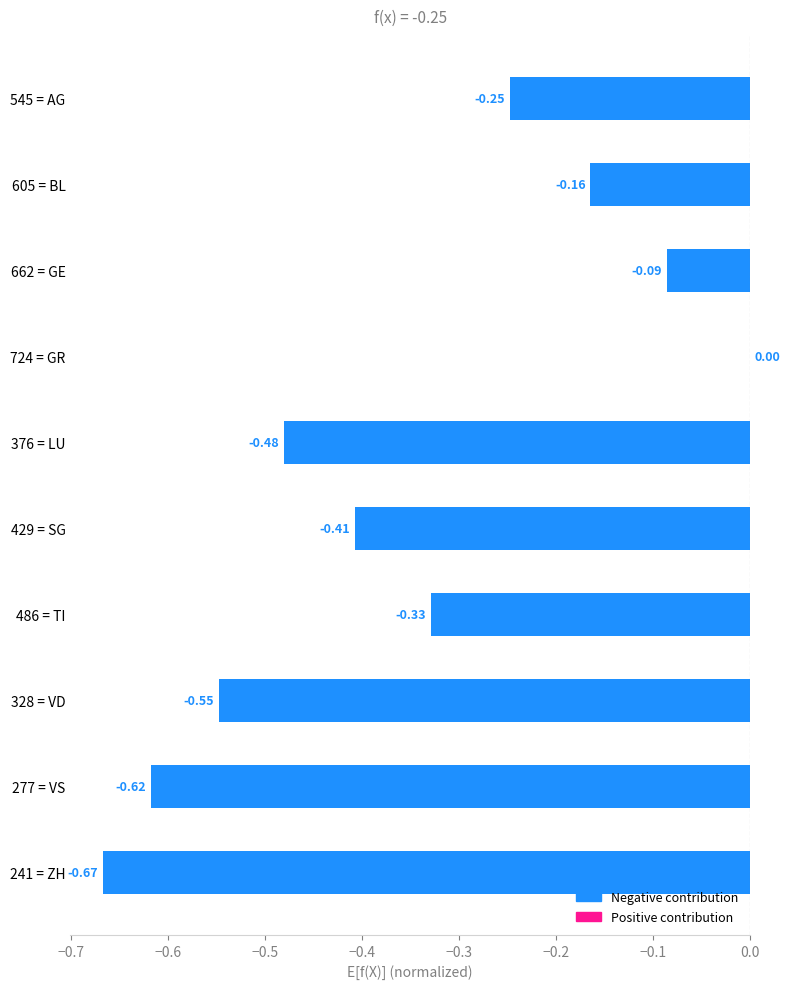

Which has a higher value, 328 = VD or 724 = GR?

724 = GR